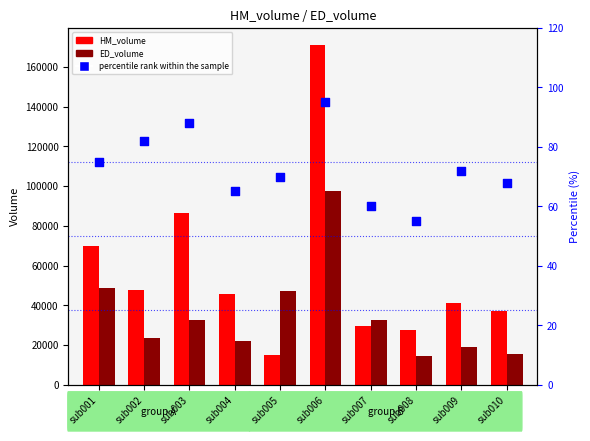

What is the total value across all series at sub004?

67754